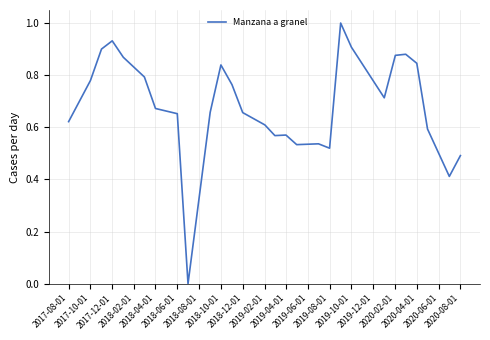

What is the greatest value displayed?

1.0